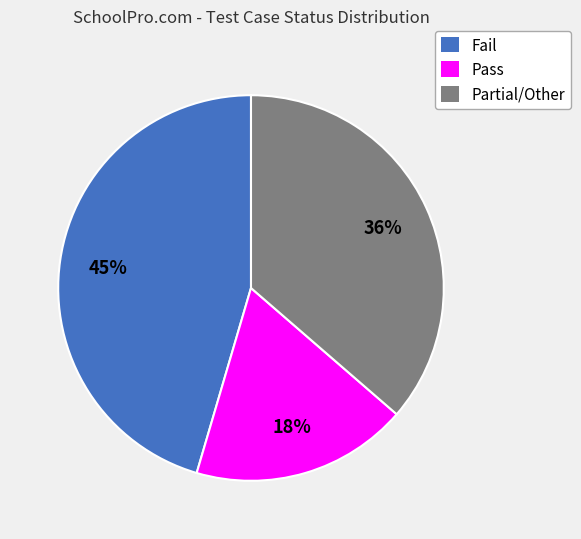

Does Fail represent more than half of the total?

No